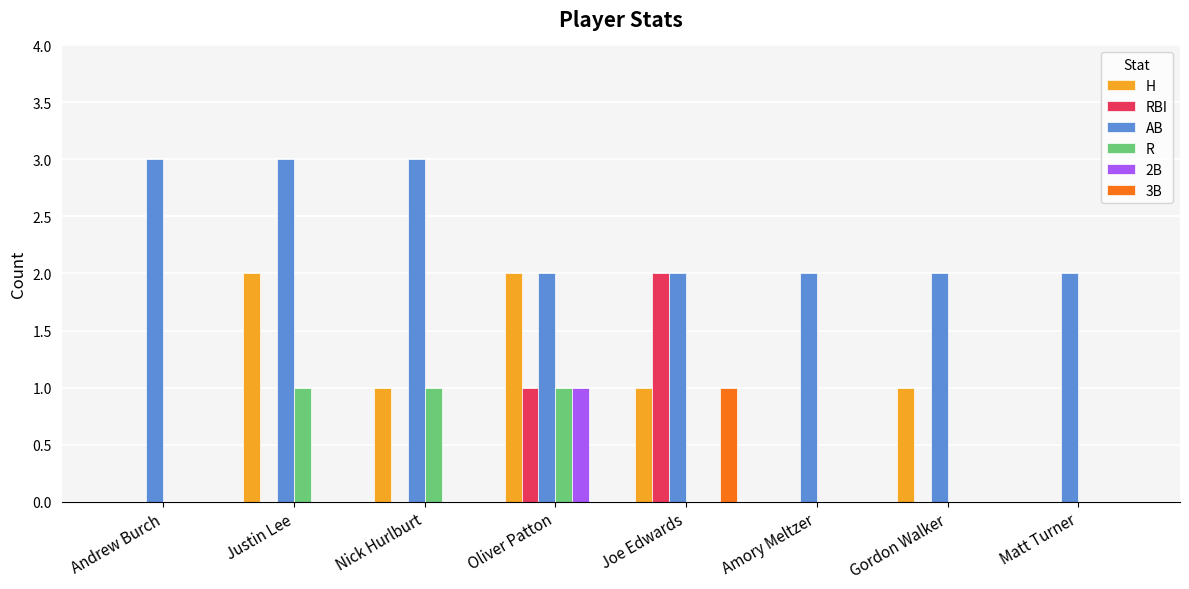

How many AB values are between 2 and 3?

8